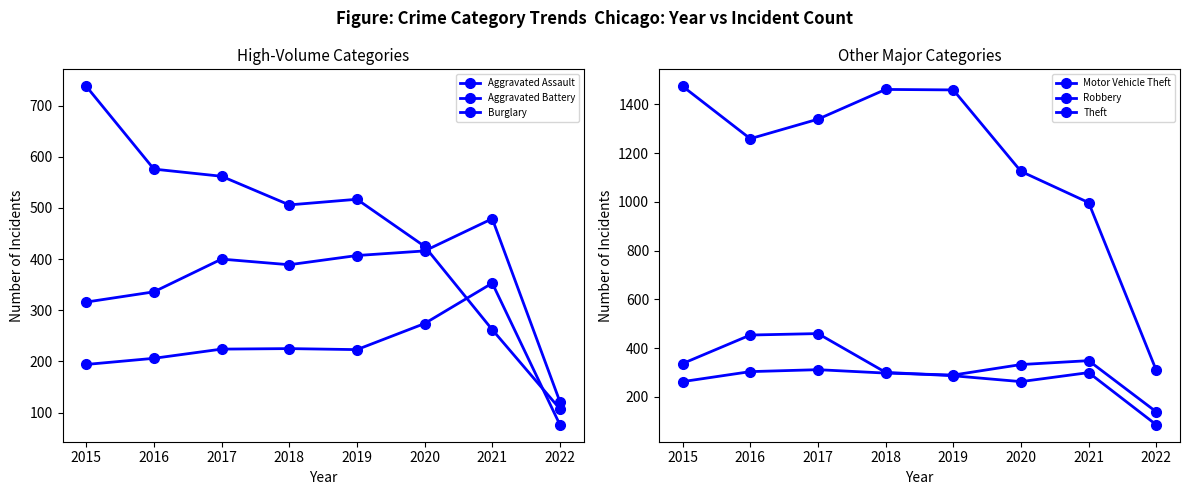

What is the approximate value of Theft at 2020, to the nearest 100?

1100